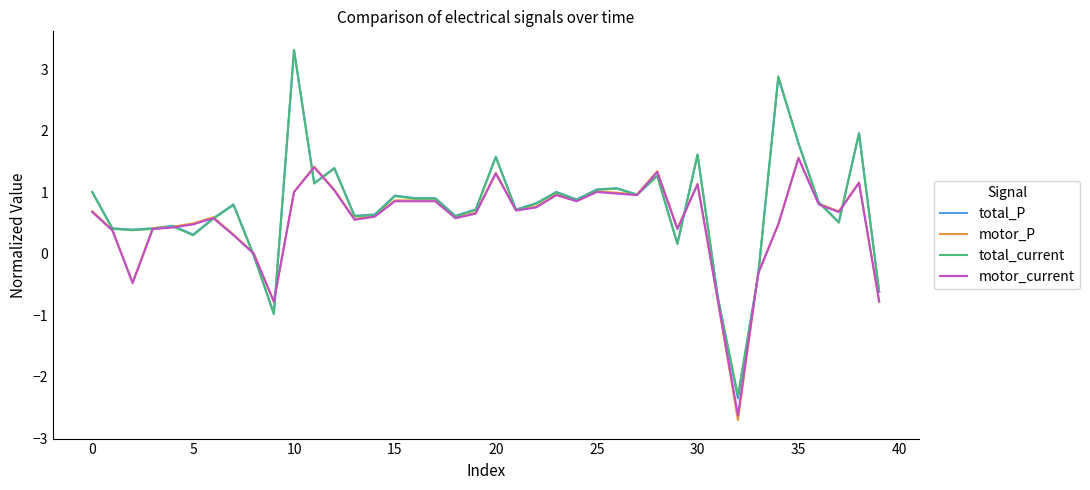

What is the minimum value for motor_P?

-2.7